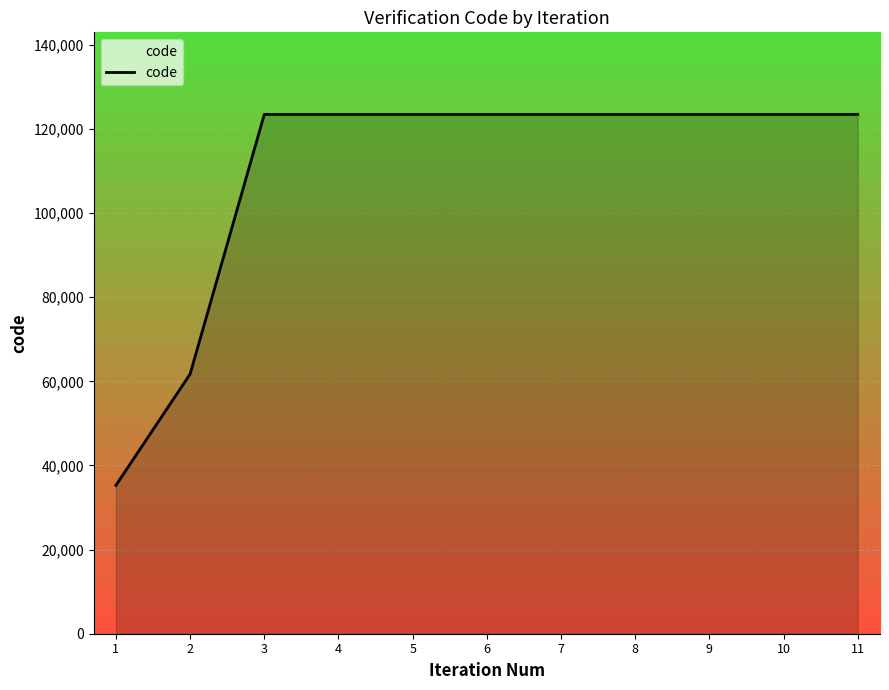

What is the difference between the maximum and minimum values?

88178.4